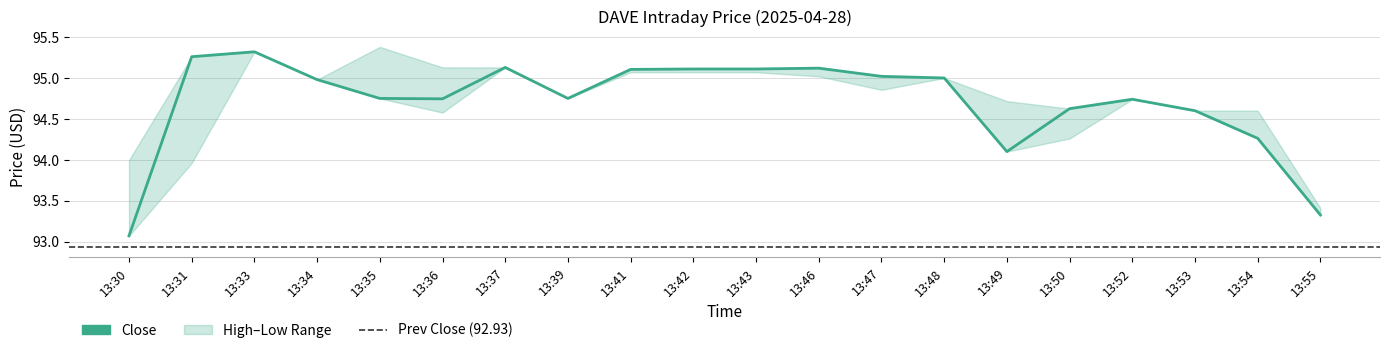

Reading right to left, what are all the values shown in this chart?

13:55=93.3	13:54=94.3	13:53=94.6	13:52=94.7	13:50=94.6	13:49=94.1	13:48=95.0	13:47=95.0	13:46=95.1	13:43=95.1	13:42=95.1	13:41=95.1	13:39=94.8	13:37=95.1	13:36=94.7	13:35=94.8	13:34=95.0	13:33=95.3	13:31=95.3	13:30=93.1